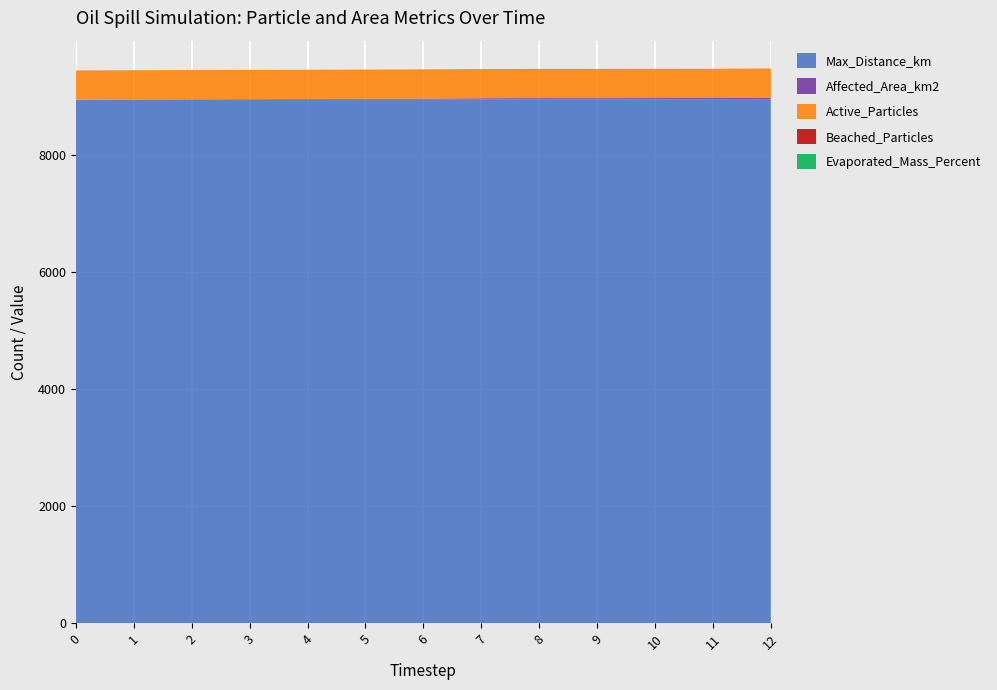

Reading left to right, what are all the values shown in this chart?

Max_Distance_km: 0=8947.9	1=8948.8	2=8949.6	3=8949.9	4=8950.1	5=8950.2	6=8950.8	7=8951.7	8=8951.5	9=8951.5	10=8951.5	11=8951.3	12=8951.9
Affected_Area_km2: 0=0.0	1=1.9	2=5.0	3=7.7	4=9.6	5=12.5	6=15.3	7=20.4	8=23.3	9=23.0	10=24.2	11=25.4	12=31.0
Active_Particles: 0=500.0	1=500.0	2=500.0	3=500.0	4=500.0	5=500.0	6=500.0	7=500.0	8=500.0	9=500.0	10=500.0	11=500.0	12=500.0
Beached_Particles: 0=0.0	1=0.0	2=0.0	3=0.0	4=0.0	5=0.0	6=0.0	7=0.0	8=0.0	9=0.0	10=0.0	11=0.0	12=0.0
Evaporated_Mass_Percent: 0=0.0	1=0.0	2=0.0	3=0.0	4=0.0	5=0.0	6=0.0	7=0.0	8=0.0	9=0.0	10=0.0	11=0.0	12=0.0